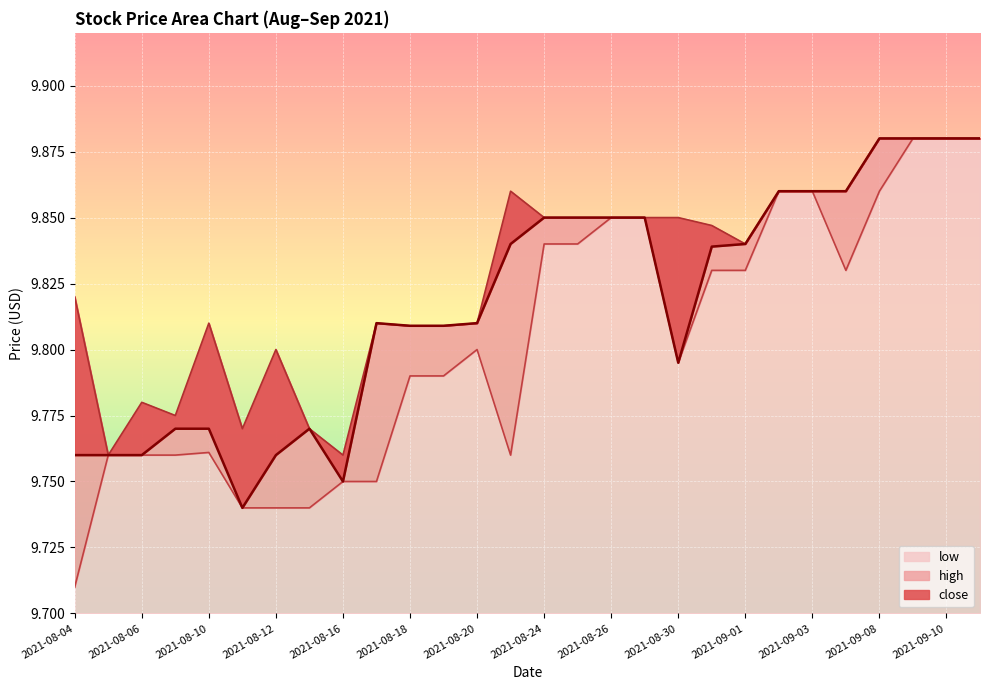

Where is the first local maximum for close?

2021-08-13